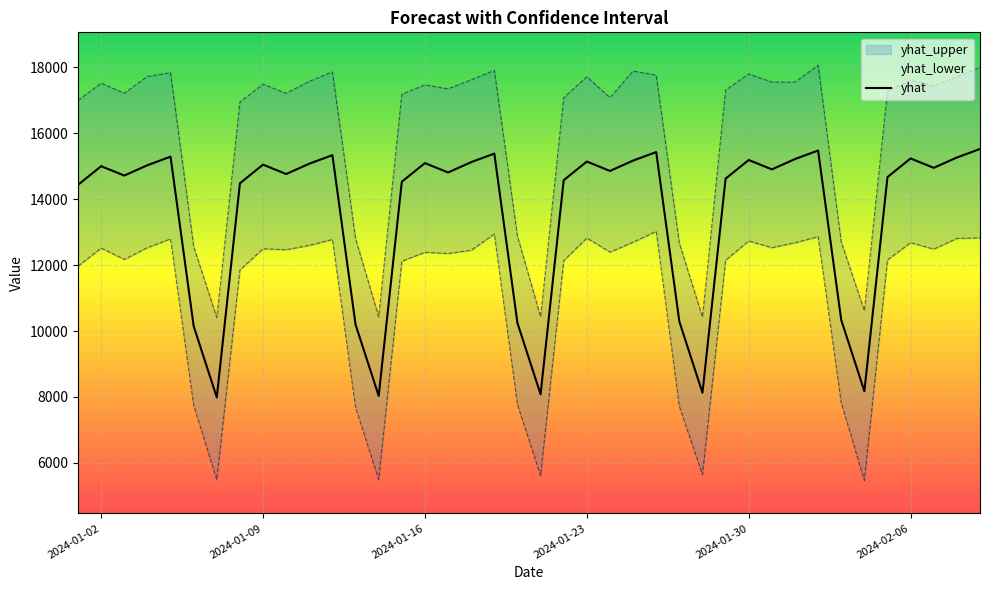

What is the sum of all values?

542040.6